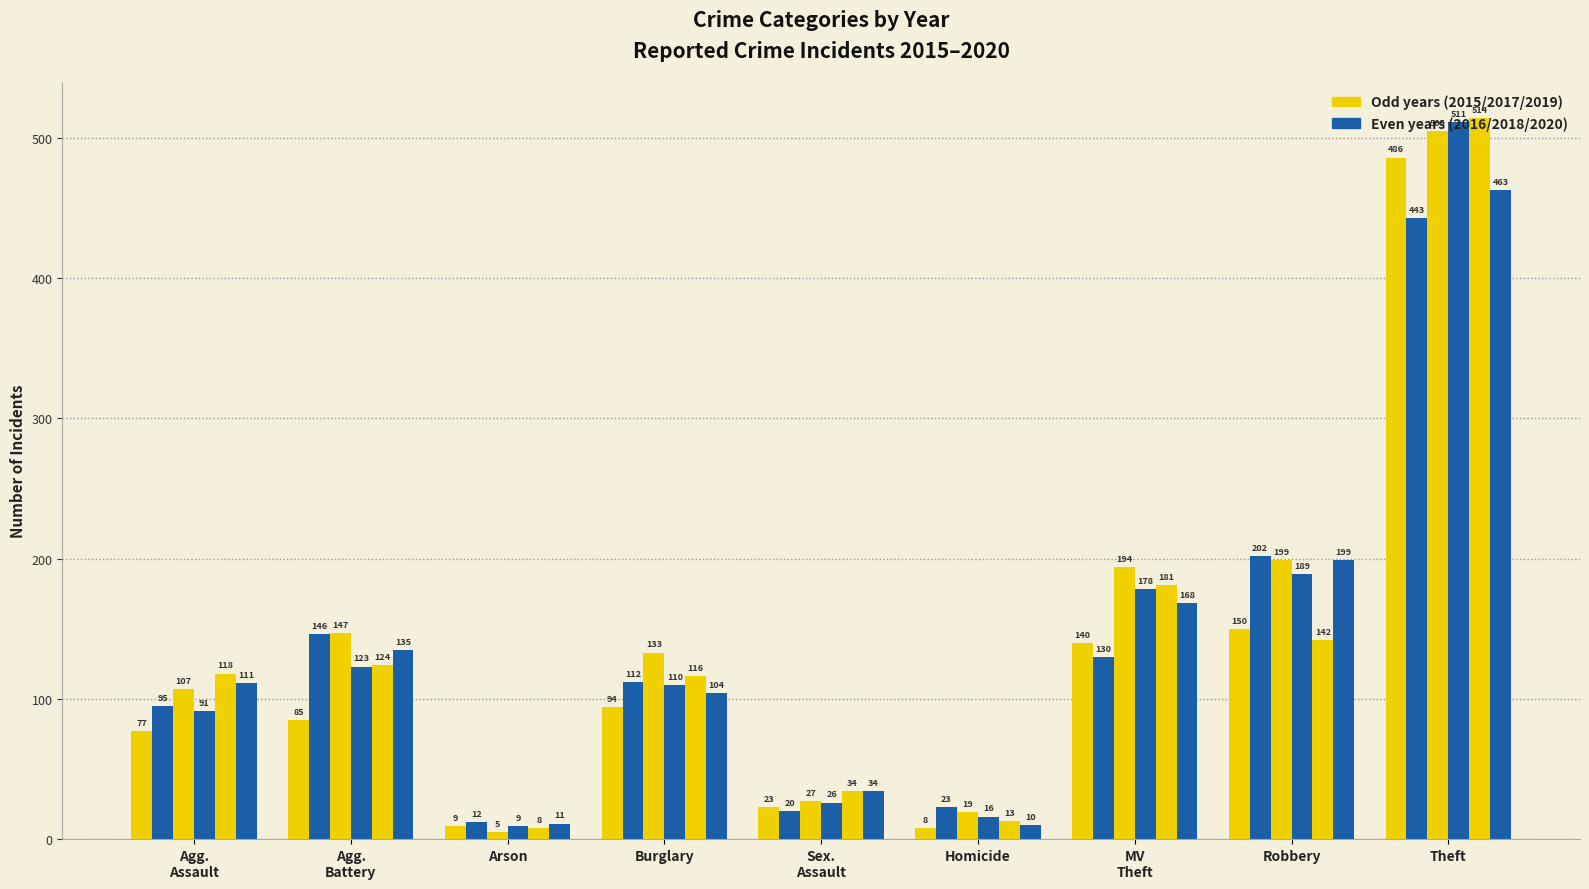

Count the number of data series in this chart.

6